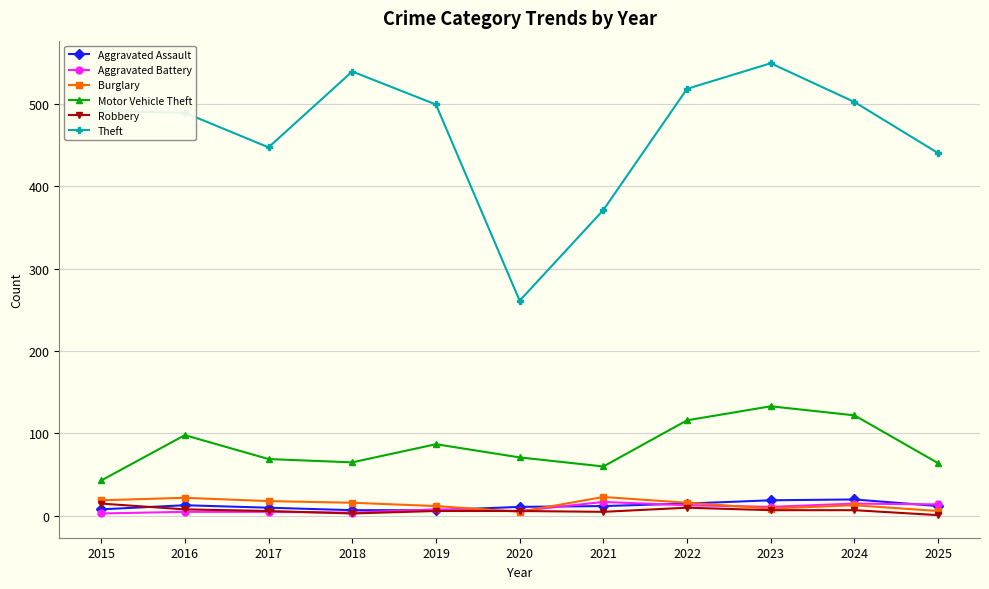

How many data points in Aggravated Assault are less than 12?

5